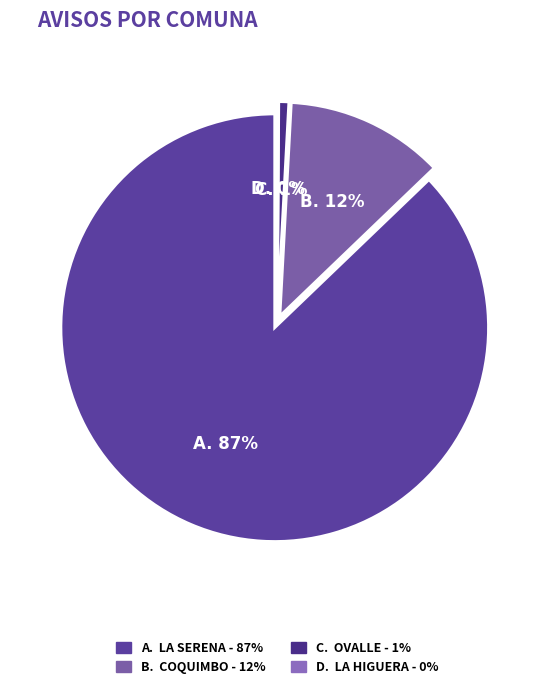

The La Serena slice represents 10% of the pie. True or false?

False